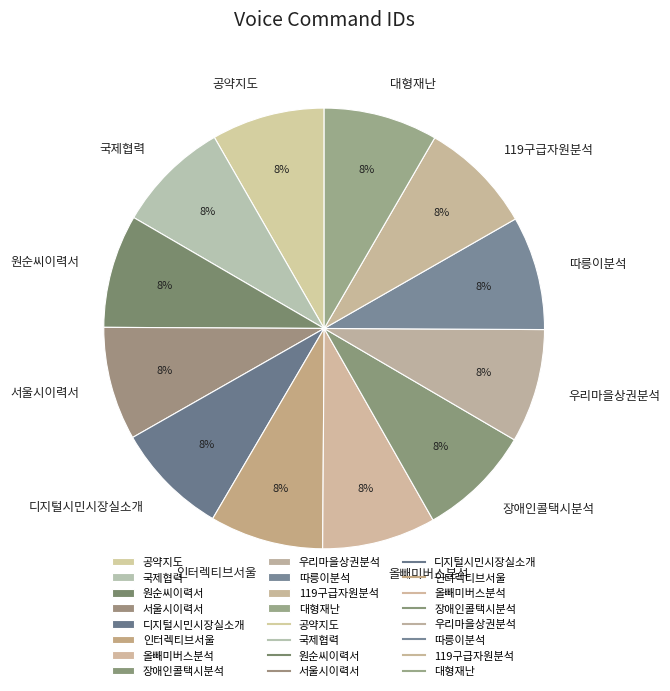

Combined, do 공약지도 and 서울시이력서 account for over 50%?

No